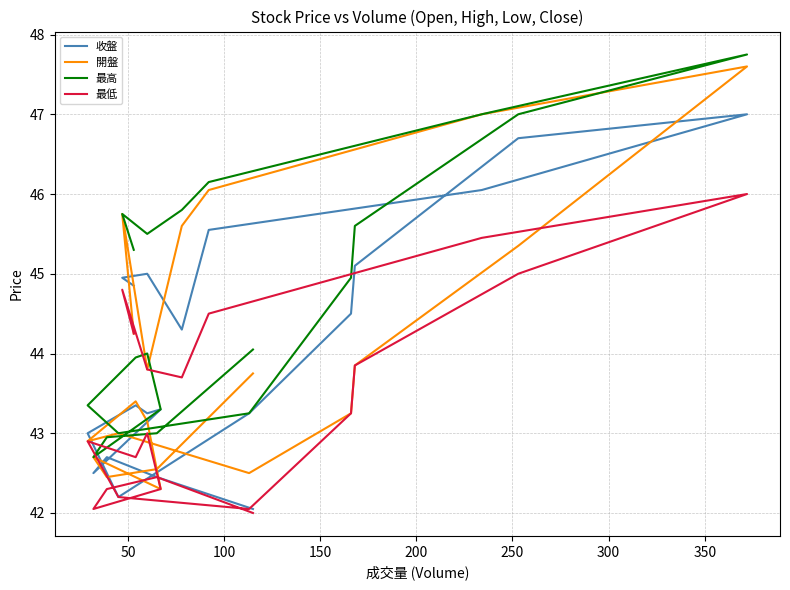

True or false: 最低 has more than 2 points higher than both neighbors.

True